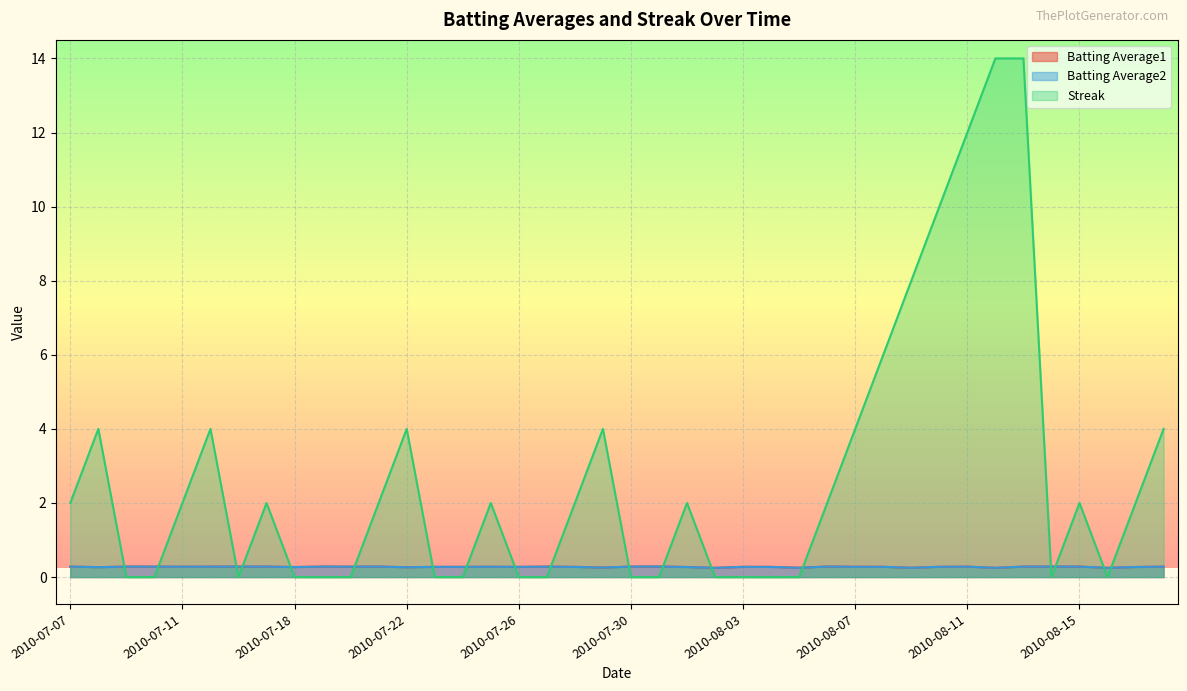

What is the label of the 10th point from the left?

2010-07-19